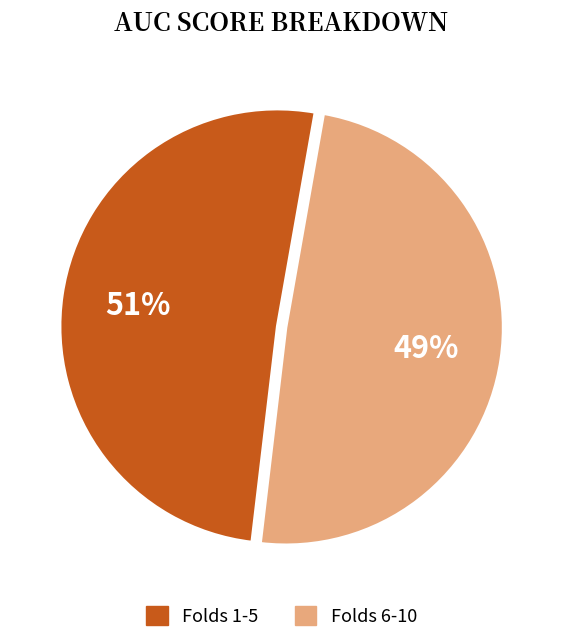

Is there any slice that represents more than half of the pie?

Yes